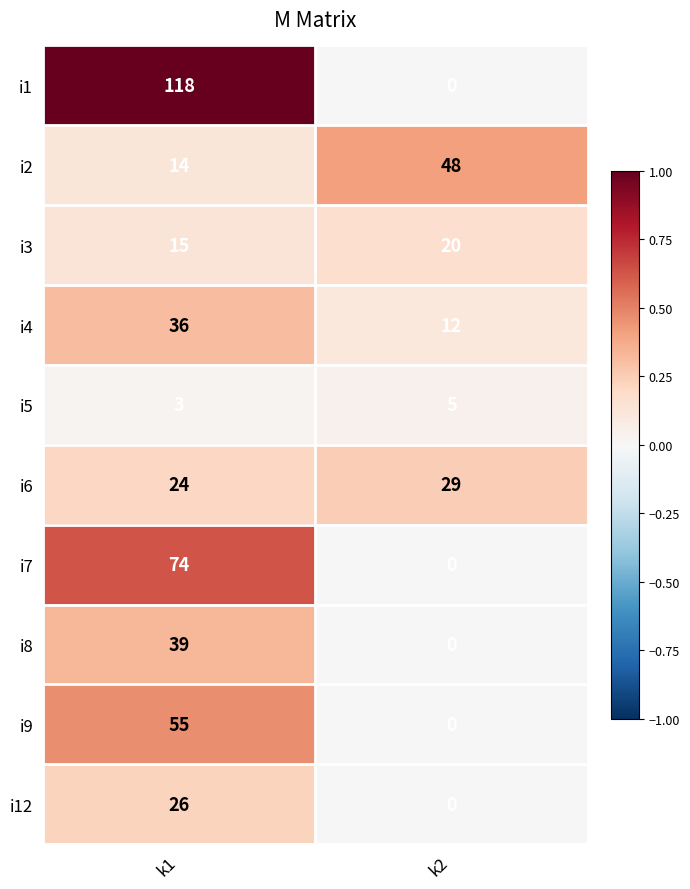

True or false: i1 has a value of 203 at k1.

False